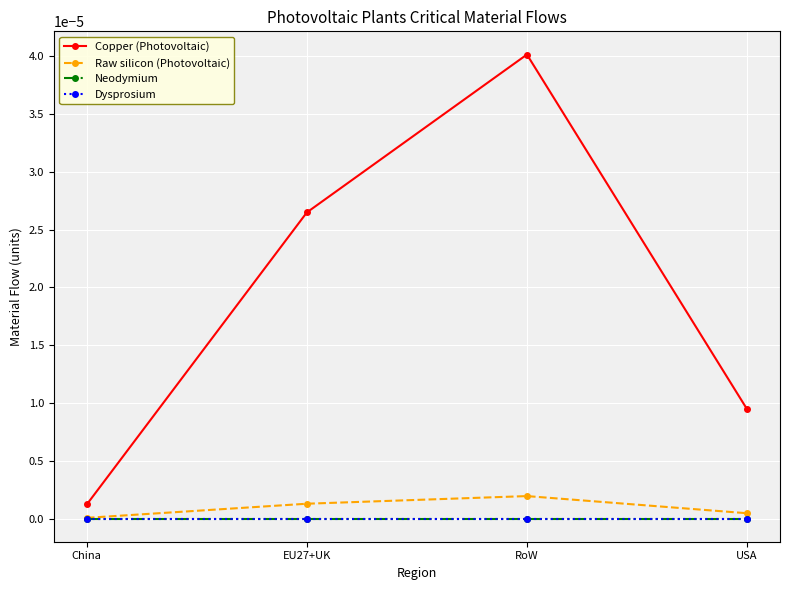

How many categories are shown in the chart?

4